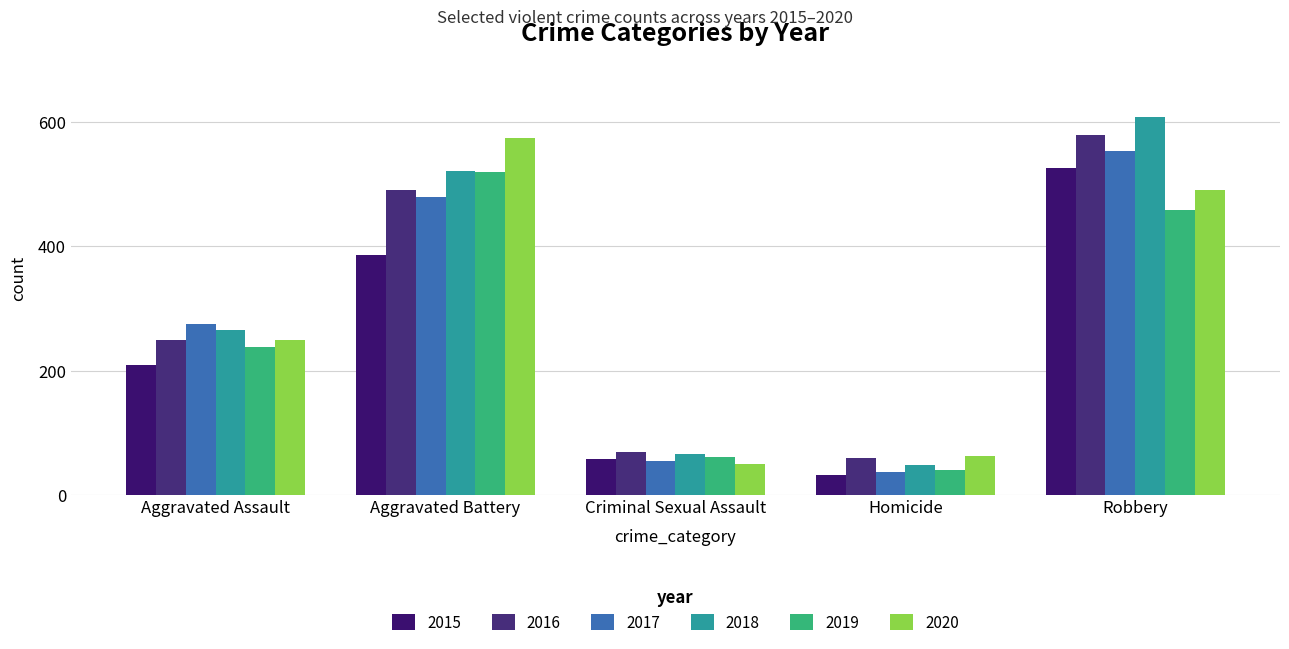

Reading left to right, list all the values displayed in this chart.

2015: Aggravated Assault=210	Aggravated Battery=387	Criminal Sexual Assault=58	Homicide=32	Robbery=527
2016: Aggravated Assault=250	Aggravated Battery=491	Criminal Sexual Assault=69	Homicide=59	Robbery=579
2017: Aggravated Assault=276	Aggravated Battery=480	Criminal Sexual Assault=55	Homicide=37	Robbery=553
2018: Aggravated Assault=265	Aggravated Battery=522	Criminal Sexual Assault=66	Homicide=49	Robbery=608
2019: Aggravated Assault=238	Aggravated Battery=520	Criminal Sexual Assault=62	Homicide=40	Robbery=458
2020: Aggravated Assault=249	Aggravated Battery=574	Criminal Sexual Assault=50	Homicide=63	Robbery=491